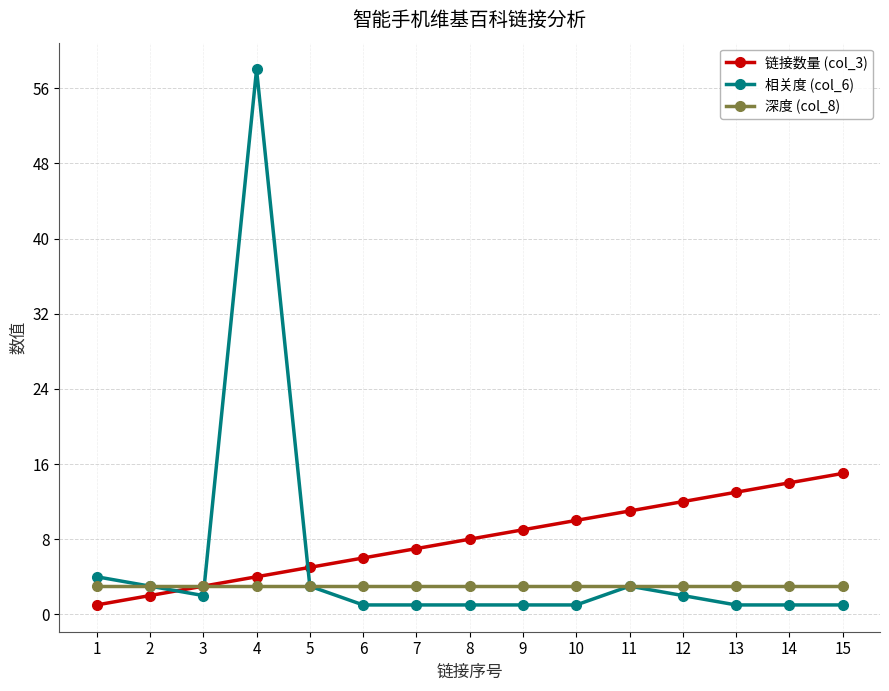

Which label corresponds to the largest value in the chart?

4